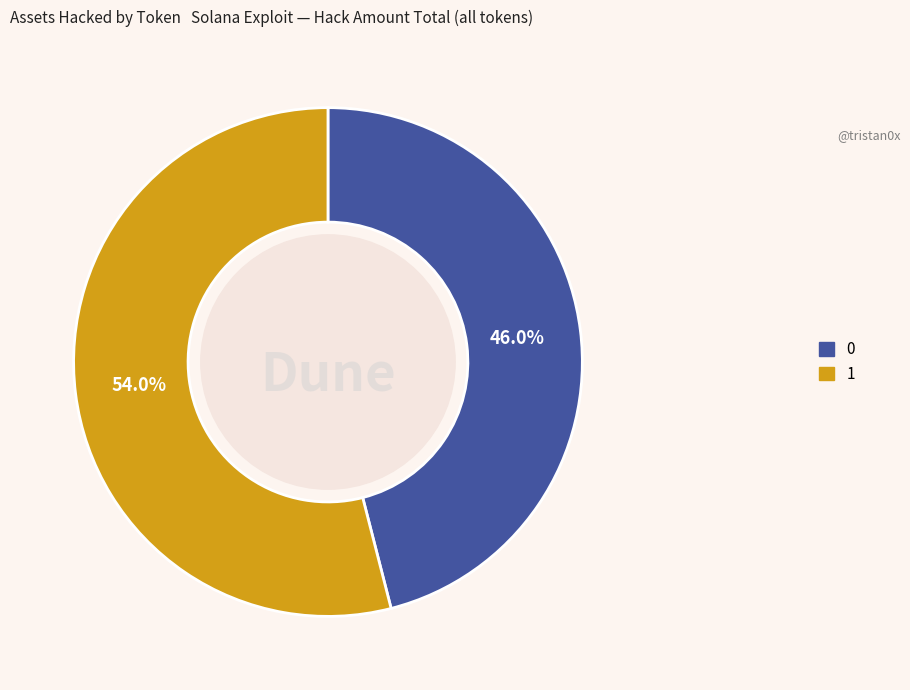

What percentage is the 1 slice, to the nearest percent?

54%